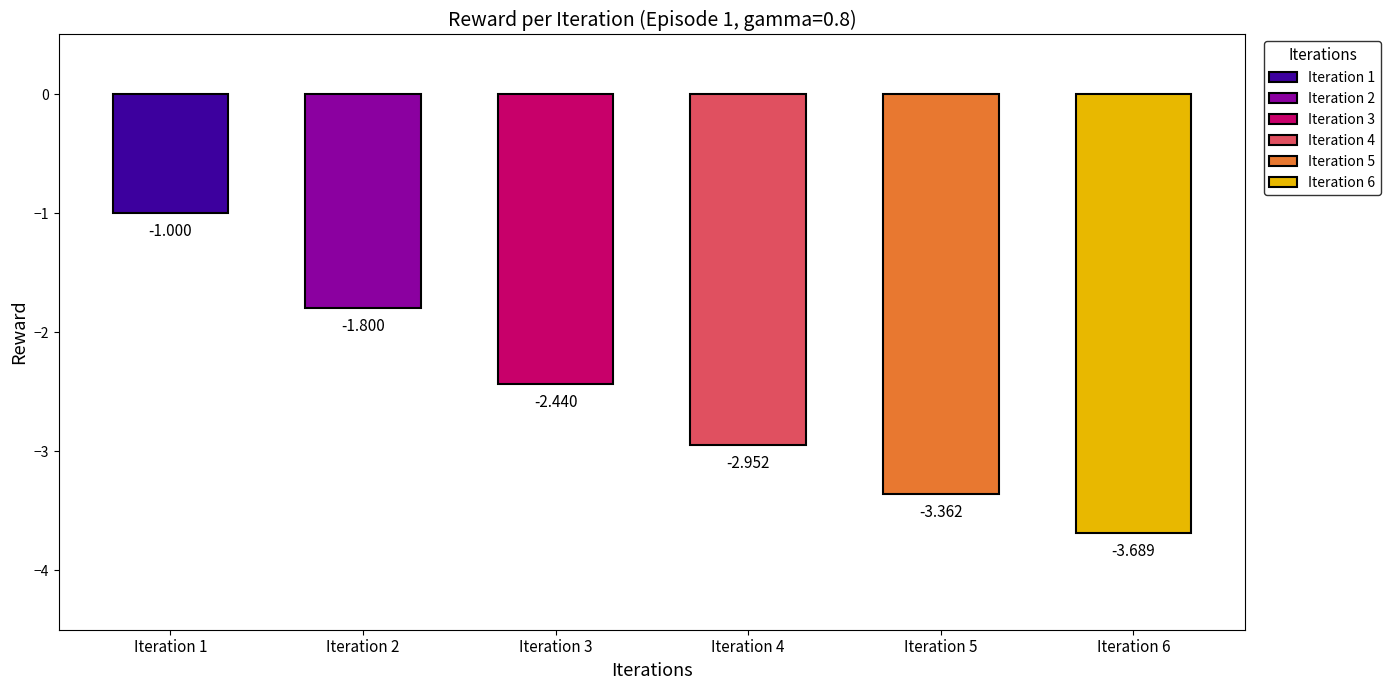

How many series are shown in this chart?

1